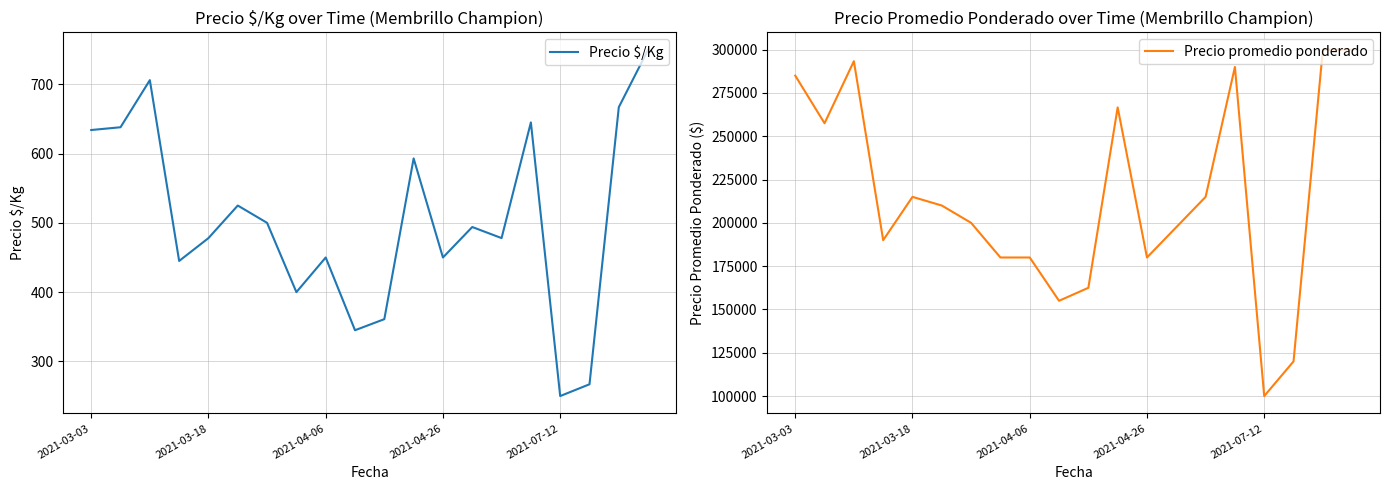

True or false: Precio $/Kg and Precio promedio ponderado intersect in this chart.

False